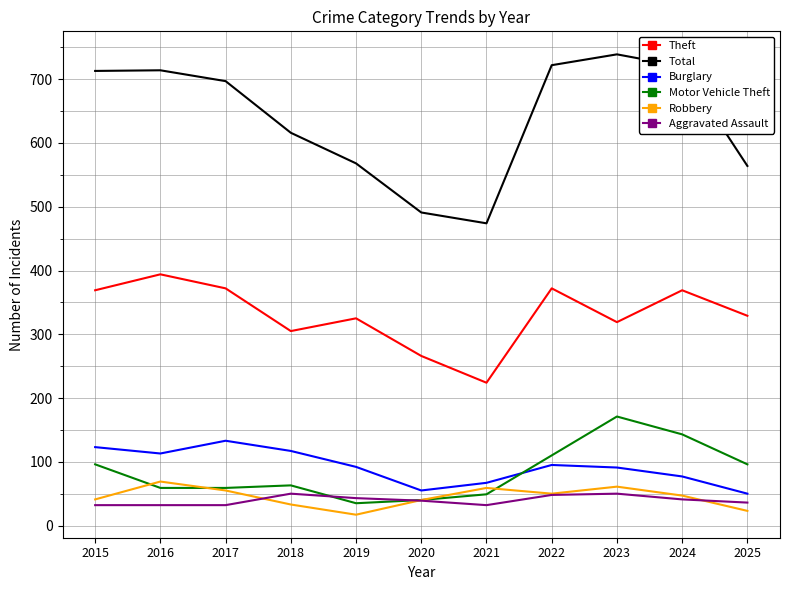

What are all the series names shown in the legend?

Theft, Total, Burglary, Motor Vehicle Theft, Robbery, Aggravated Assault